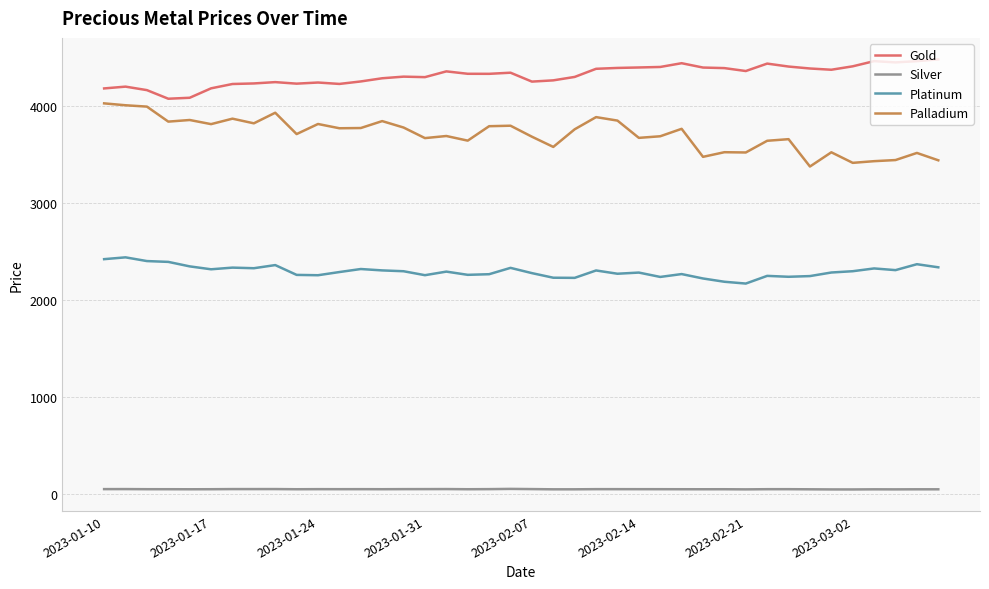

What is the maximum value for Gold?

4485.8